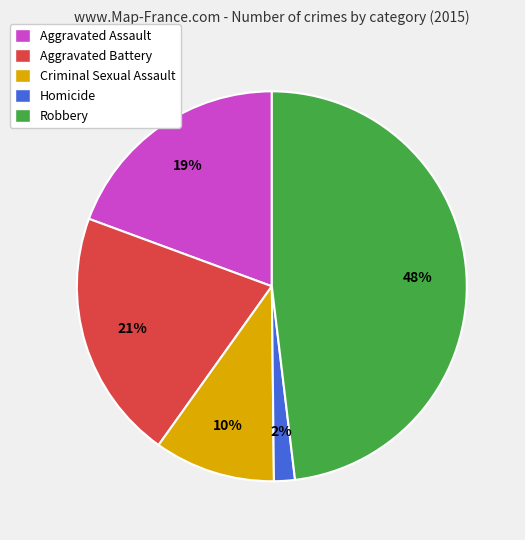

To the nearest percent, what is the combined percentage of Criminal Sexual Assault and Aggravated Assault?

29%